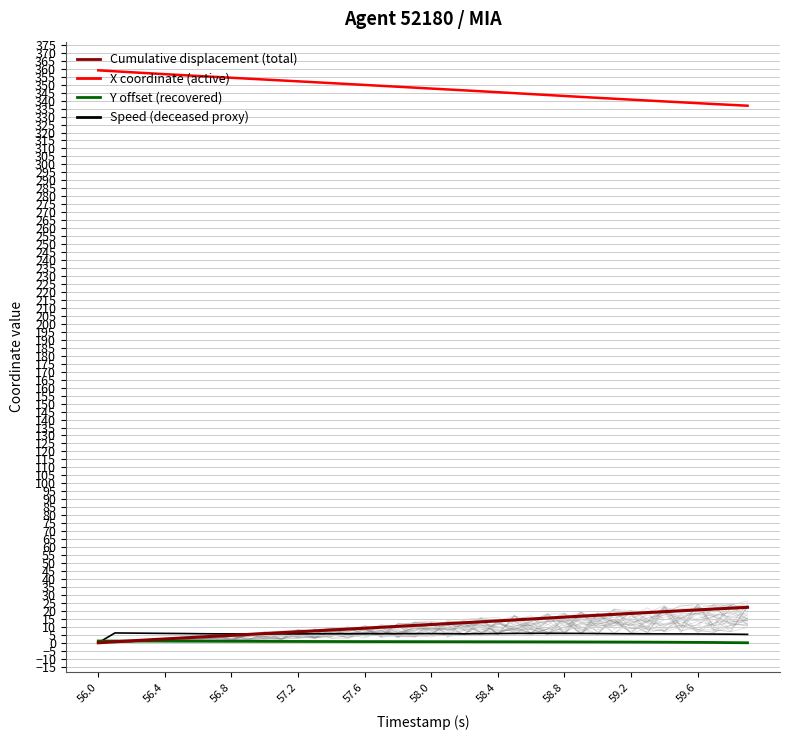

What is the maximum value for Cumulative displacement (total)?

22.2